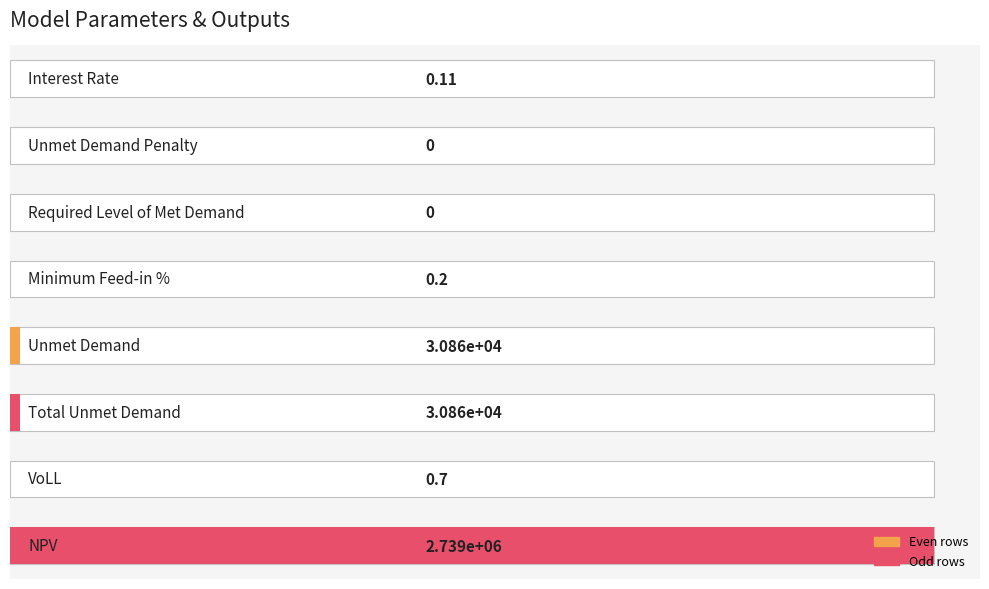

Reading right to left, what are all the values shown in this chart?

2738868.9	0.7	30862.9	30862.9	0.2	0.0	0.0	0.1